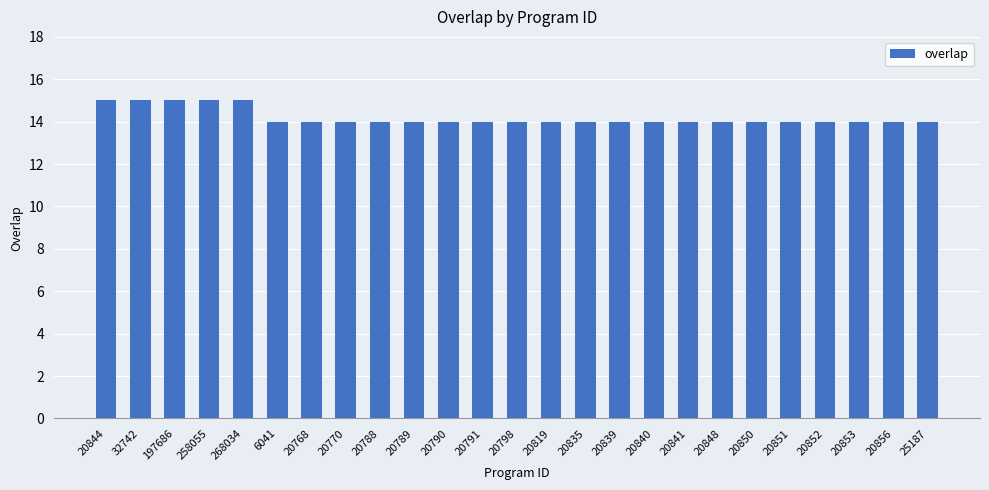

Does the chart contain stacked bars?

No